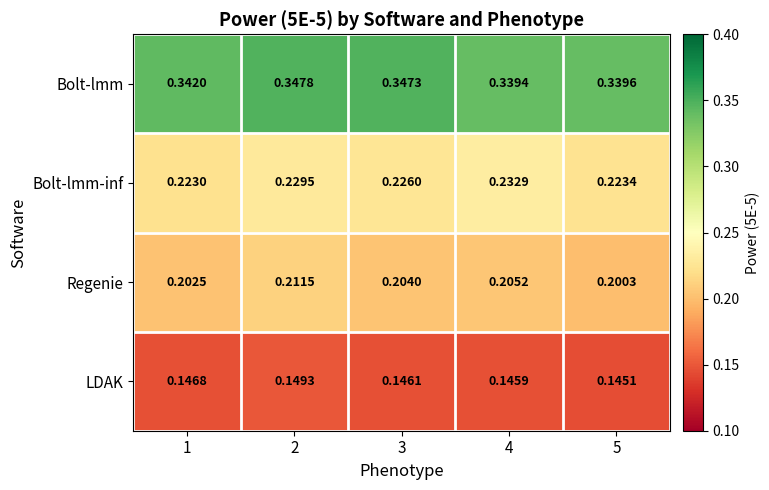

How many distinct data groups are displayed?

4